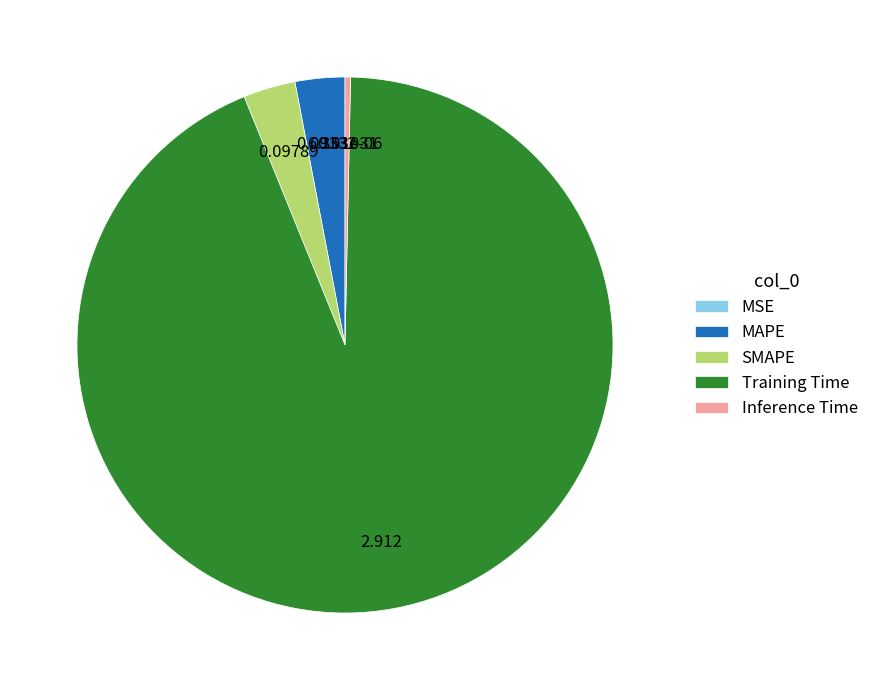

Between MAPE and Inference Time, which is larger?

MAPE